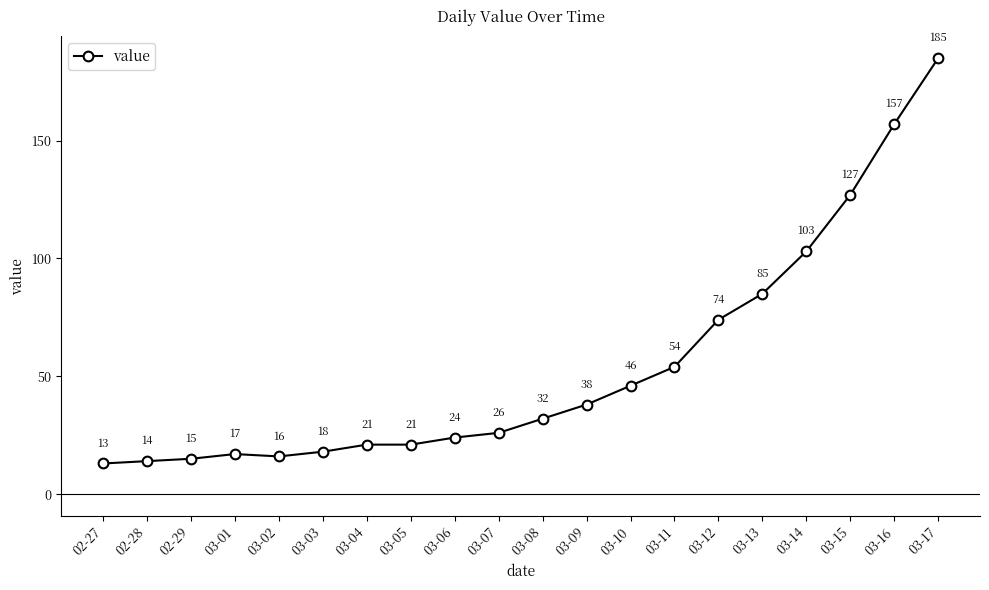

At which category does the chart reach its peak across all series?

03-17